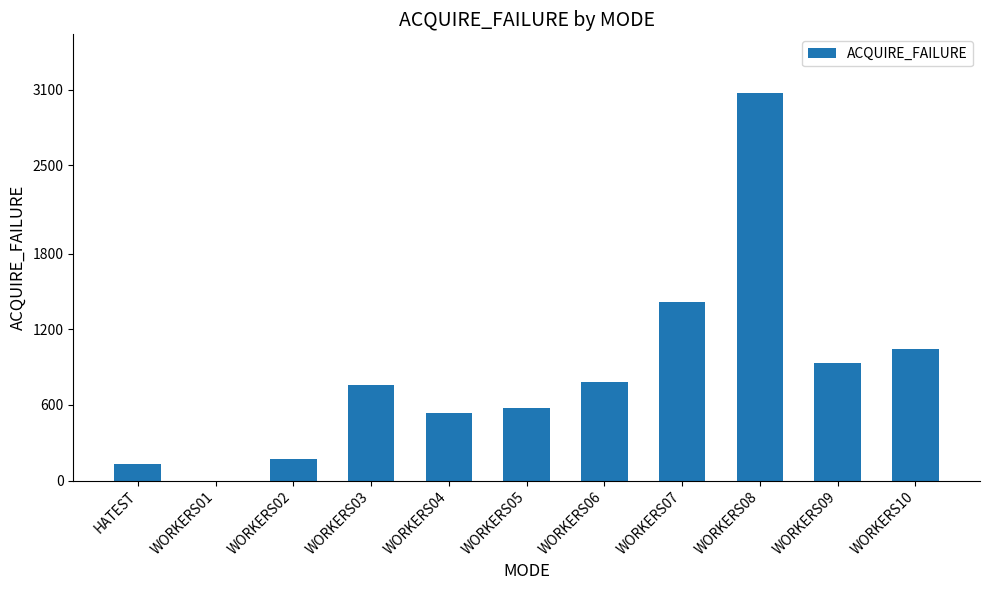

What is the greatest value displayed?

3078